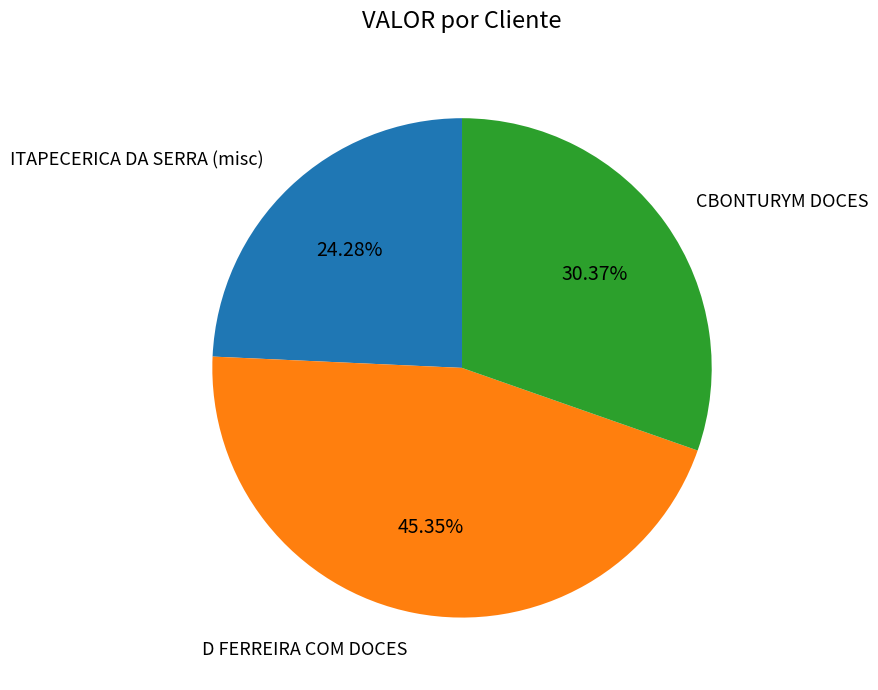

Is there a majority slice in this chart?

No